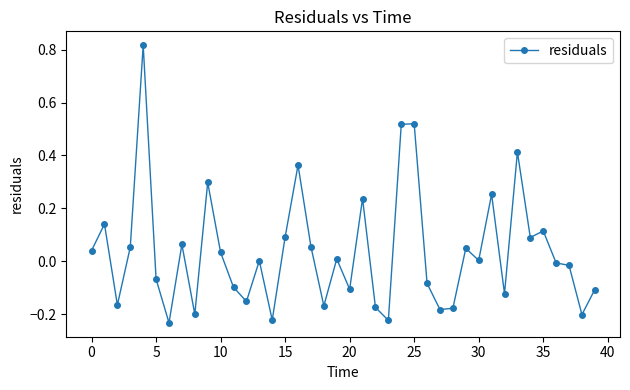

What is the difference between the maximum and minimum values?

1.0